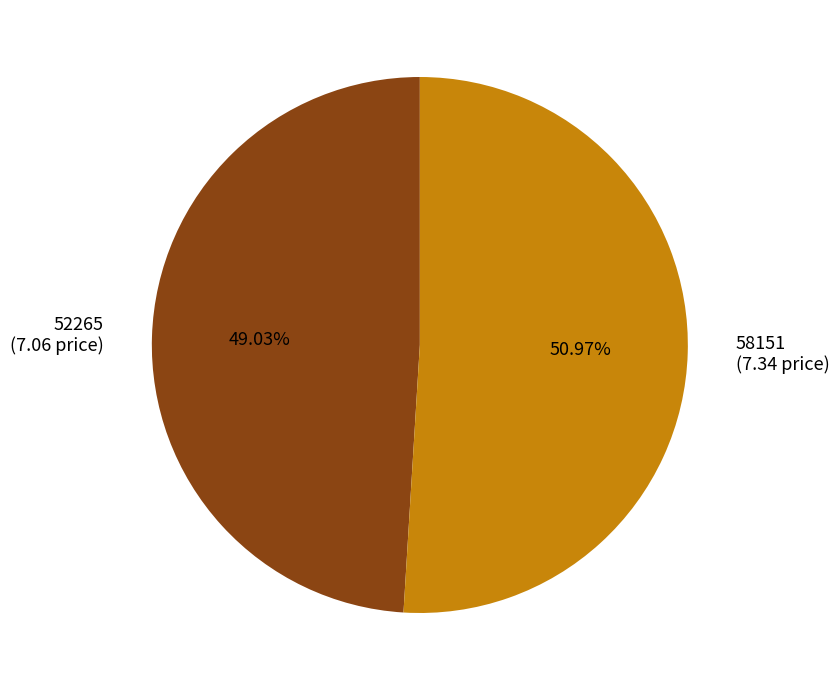

Combined, do 58151 and 52265 account for over 50%?

Yes